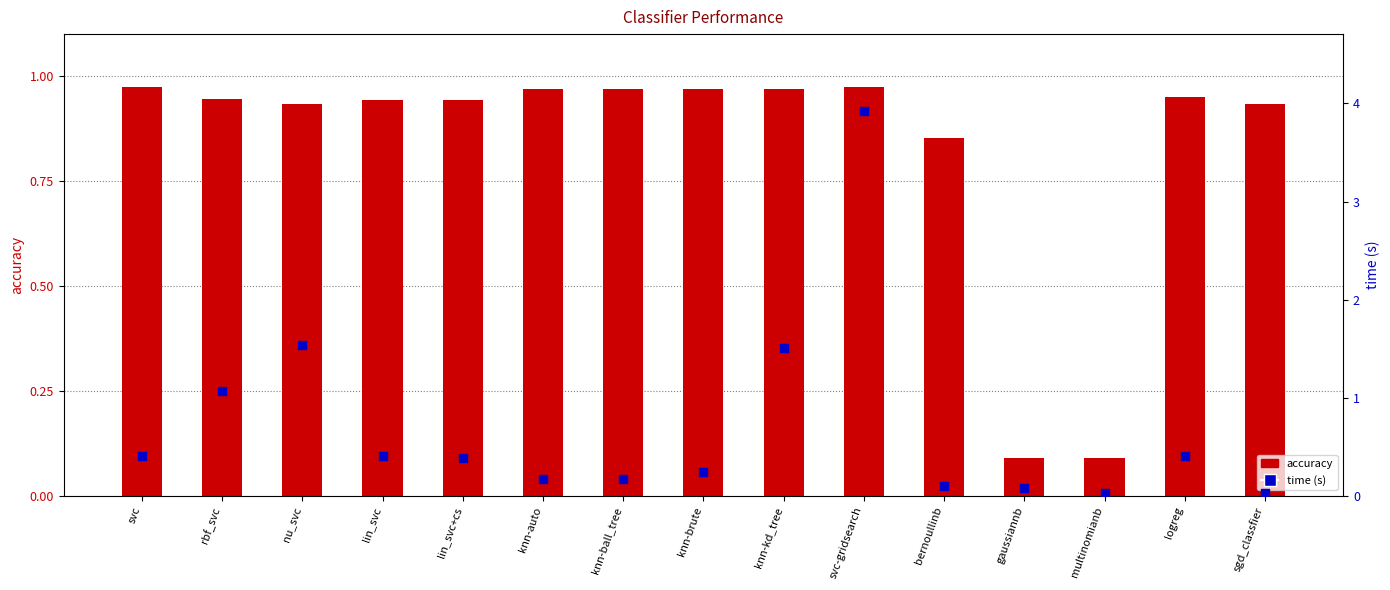

What are all the series names shown in the legend?

accuracy, time (s)